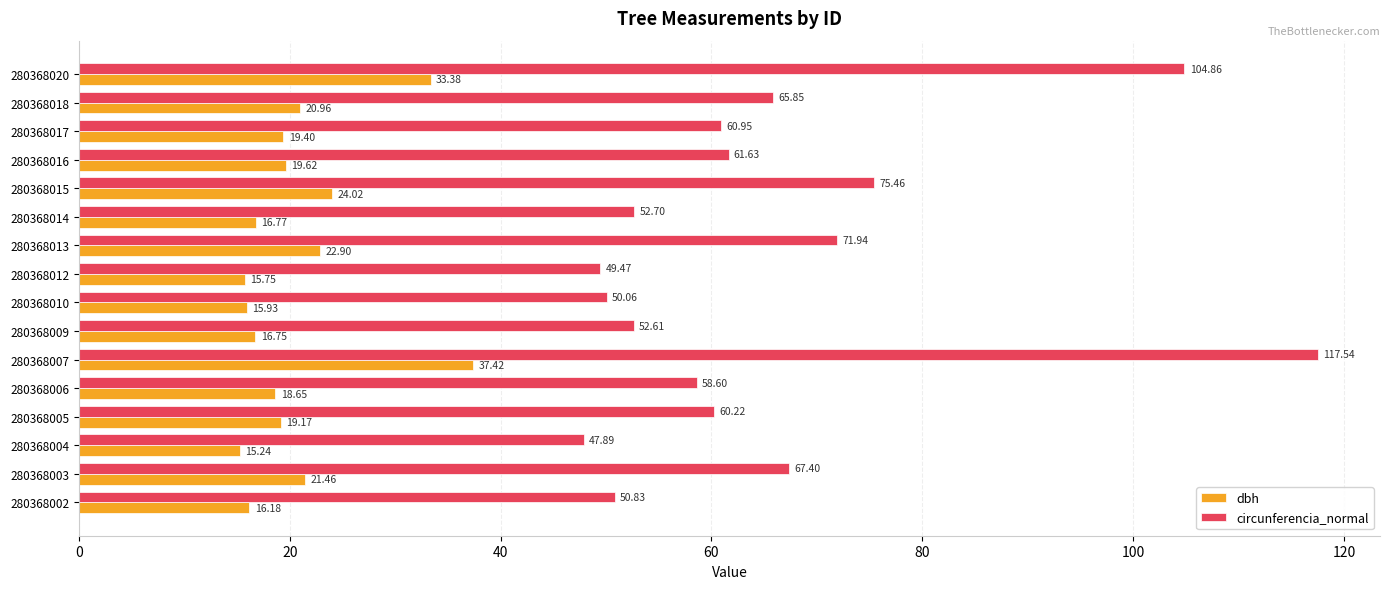

At which category is the sum across all series the highest?

280368007